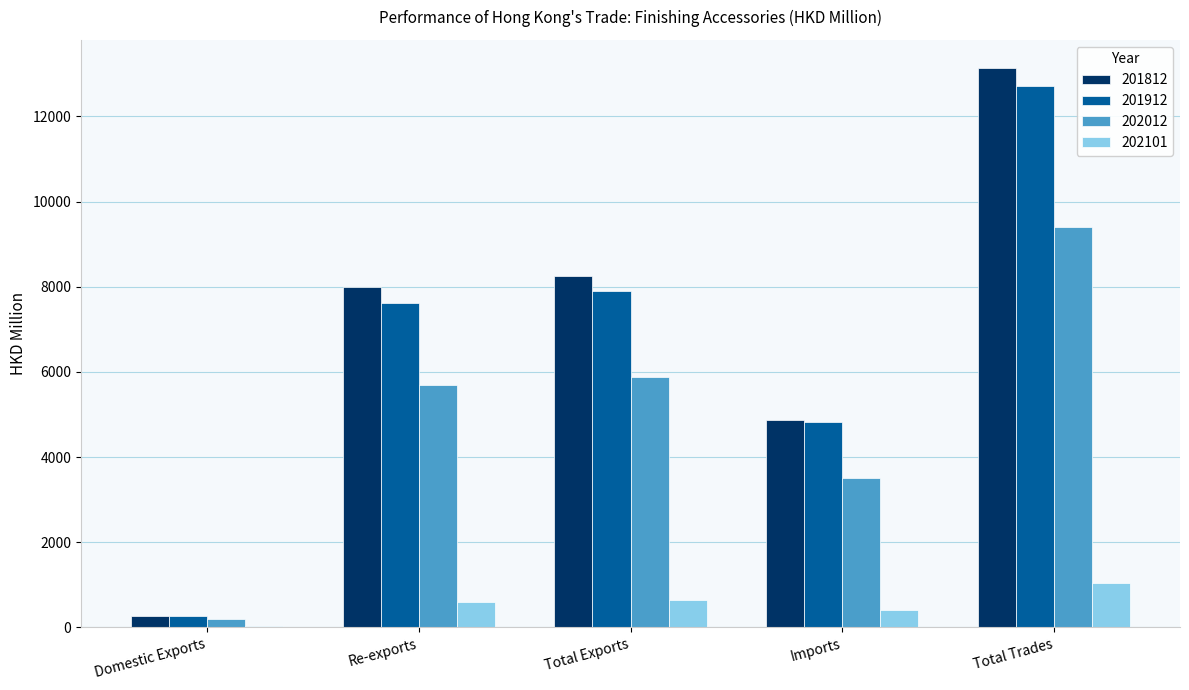

At which label does 201812 first exceed 7992?

Re-exports